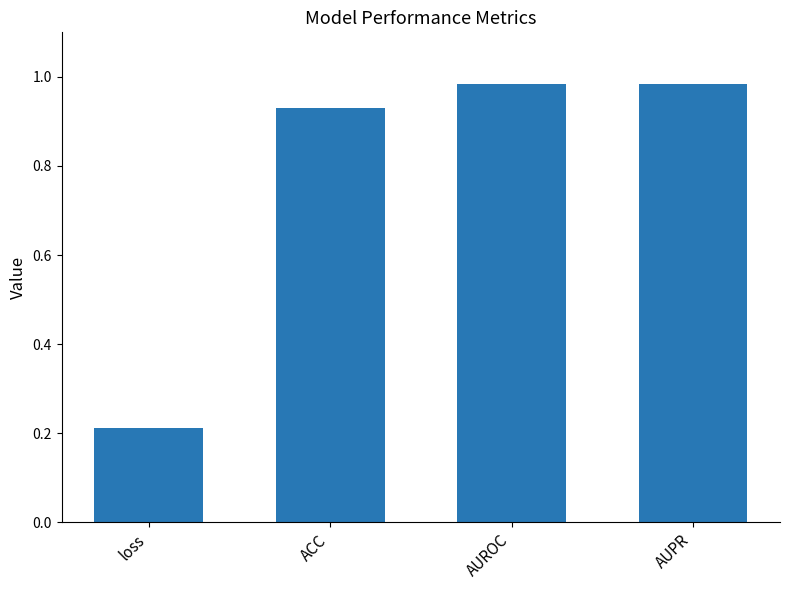

Where is the data nearest to the value 0?

loss